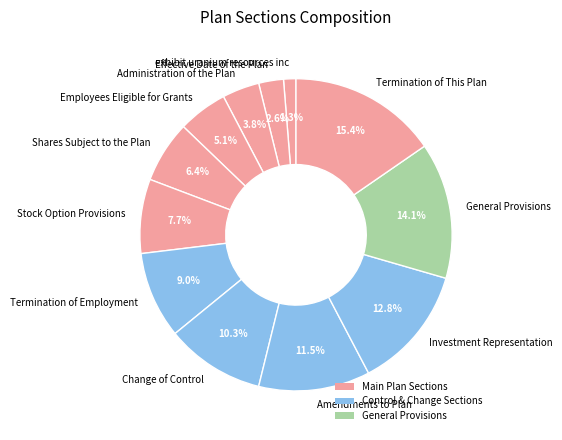

What is the smallest slice in the pie chart?

exhibit uranium resources inc